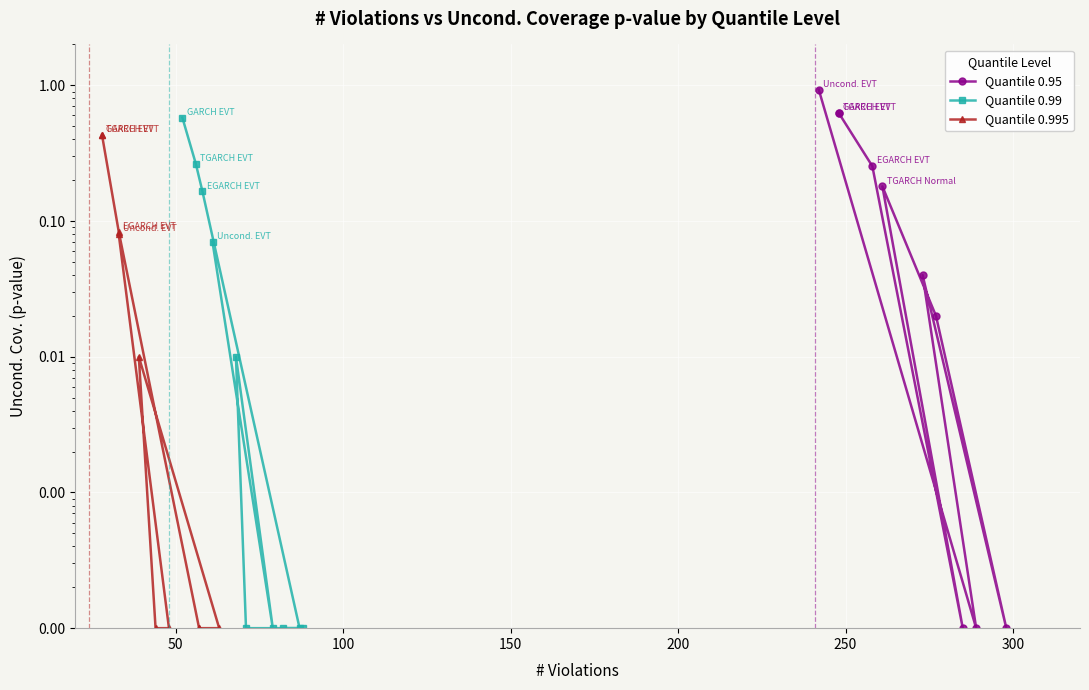

What are all the series names shown in the legend?

Quantile 0.95, Quantile 0.99, Quantile 0.995